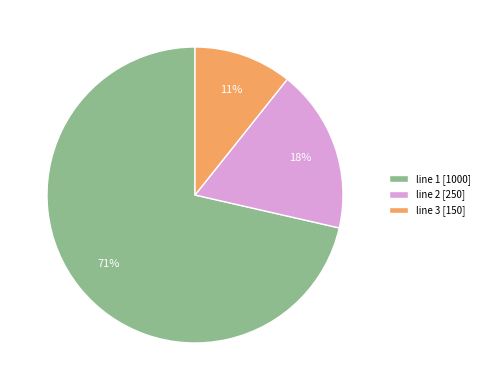

Do line 1 [1000] and line 3 [150] together represent more than half of the pie?

Yes